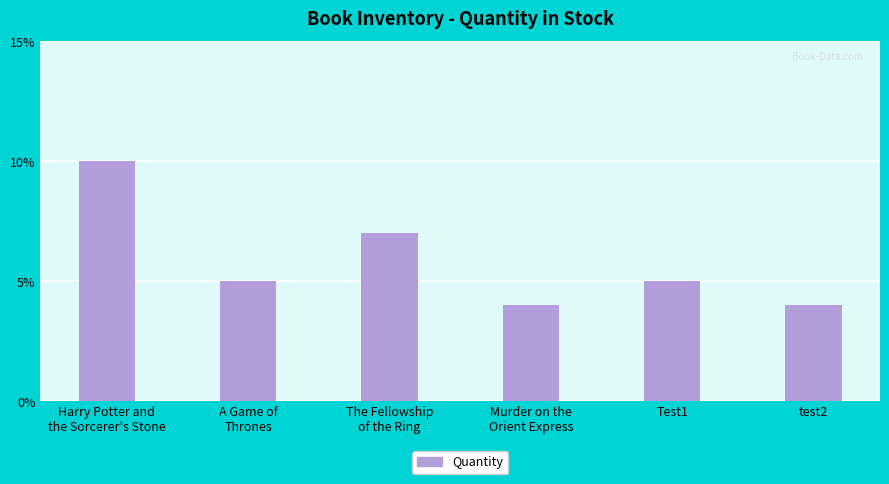

Which label corresponds to the largest value in the chart?

Harry Potter and
the Sorcerer's Stone